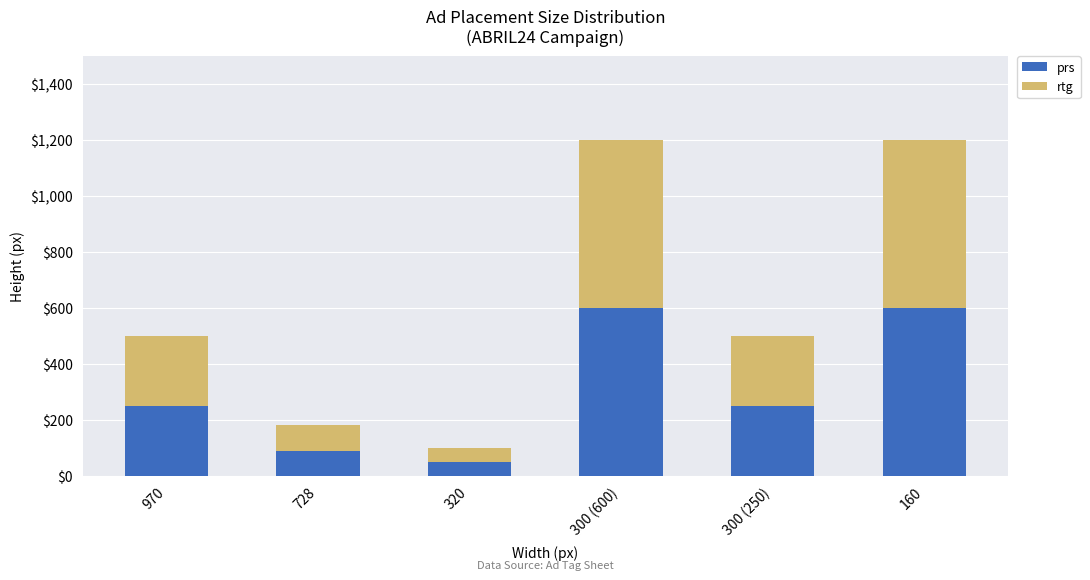

The prs series shows 332 at 300 (250). True or false?

False